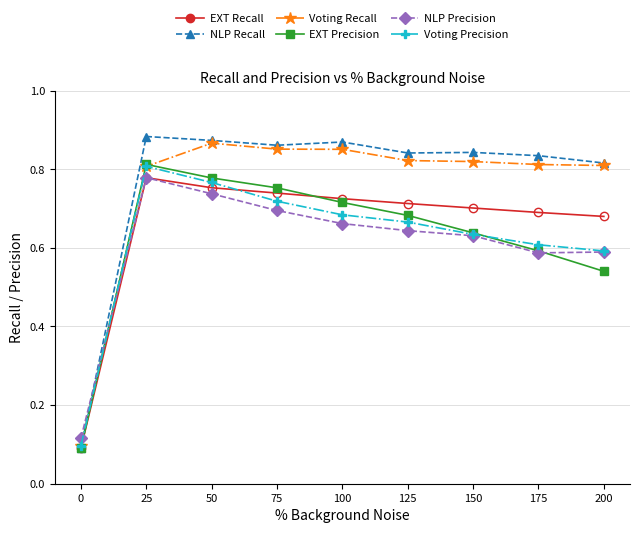

What are all the series names shown in the legend?

EXT Recall, NLP Recall, Voting Recall, EXT Precision, NLP Precision, Voting Precision